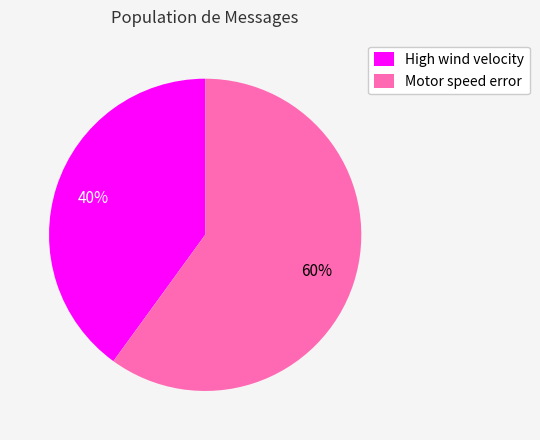

To the nearest percent, what is the difference between the largest and smallest slice percentages?

20%